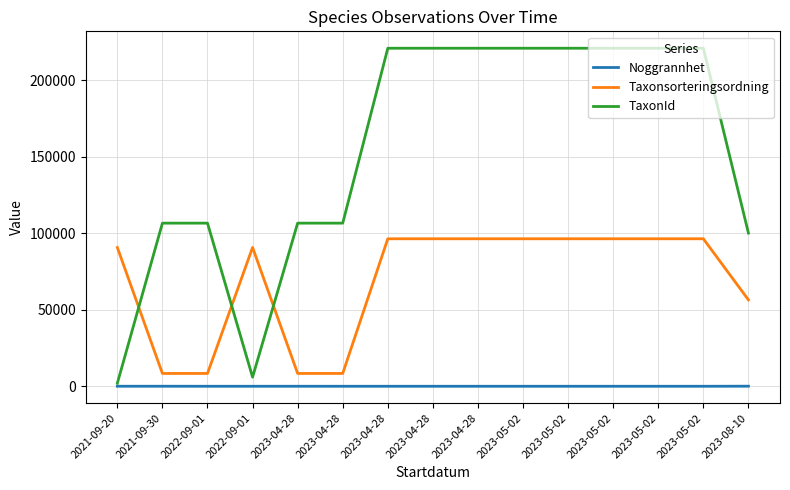

Which series has the largest range (max minus min)?

TaxonId